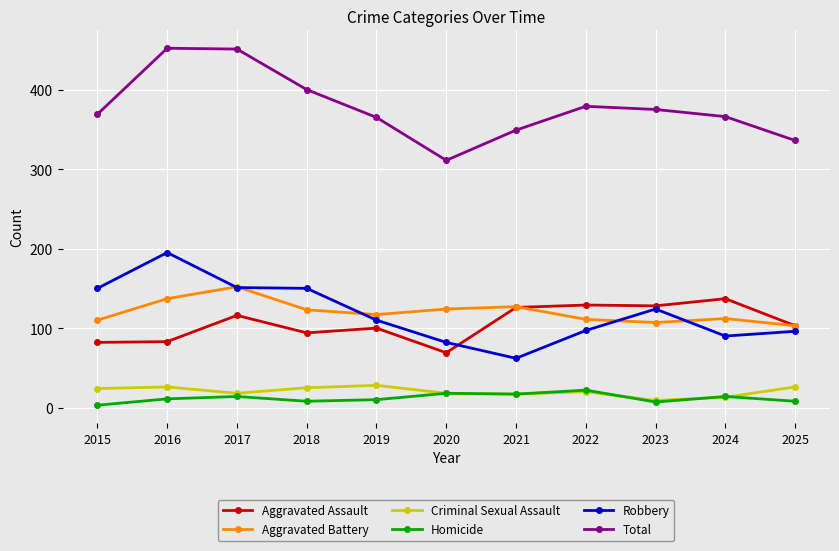

Rank the series by their maximum value, from highest to lowest.

Total, Robbery, Aggravated Battery, Aggravated Assault, Criminal Sexual Assault, Homicide